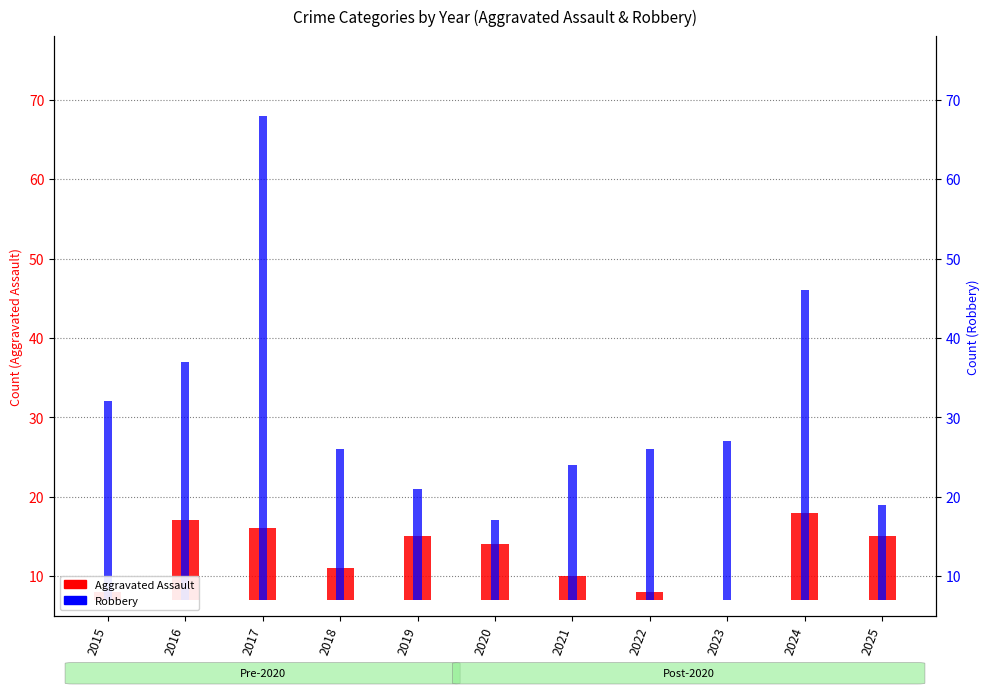

At which label does Robbery first exceed 19?

2015